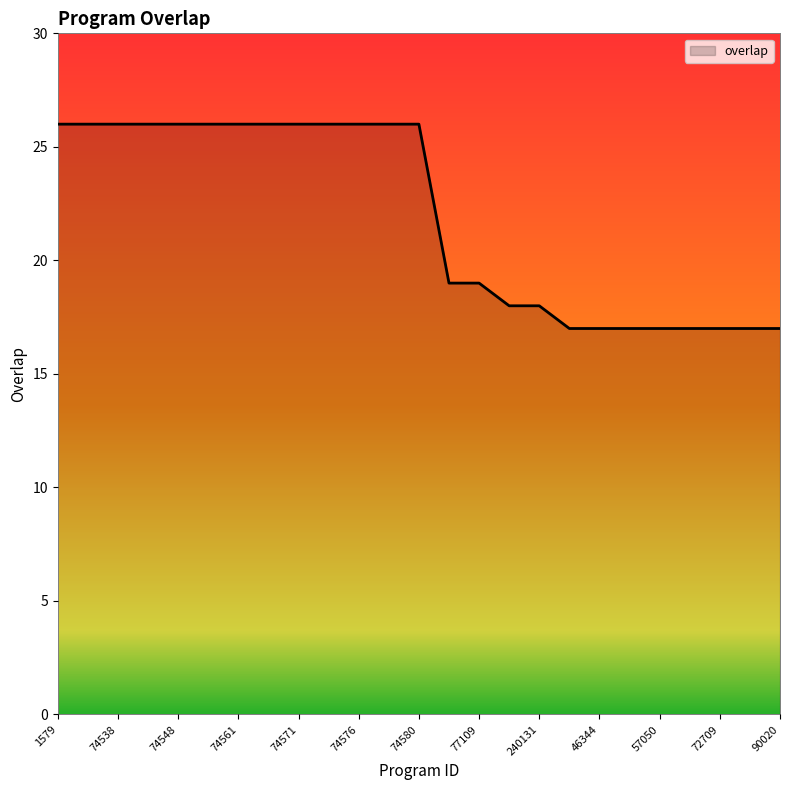

Reading left to right, what are all the values shown in this chart?

26	26	26	26	26	26	26	26	26	26	26	26	26	19	19	18	18	17	17	17	17	17	17	17	17